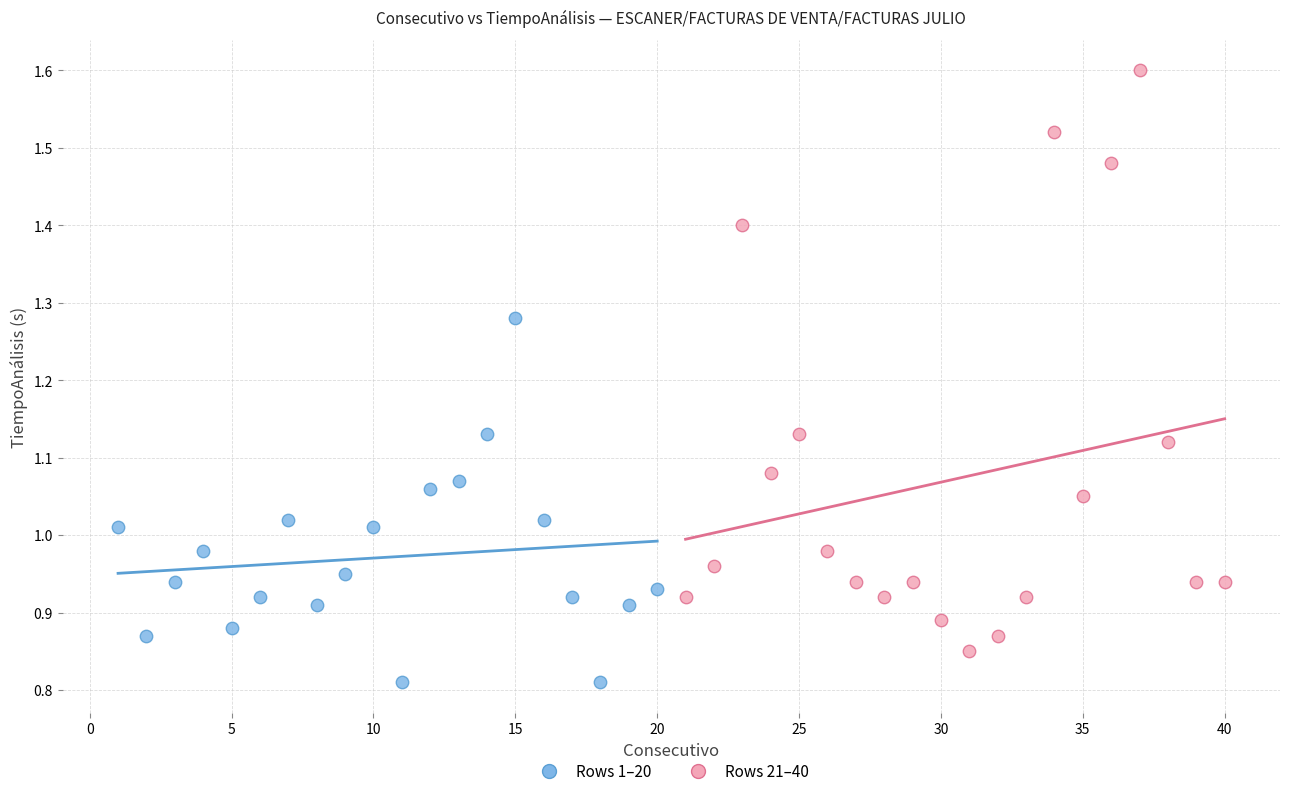

Which series reaches the maximum Y coordinate?

Rows 21–40